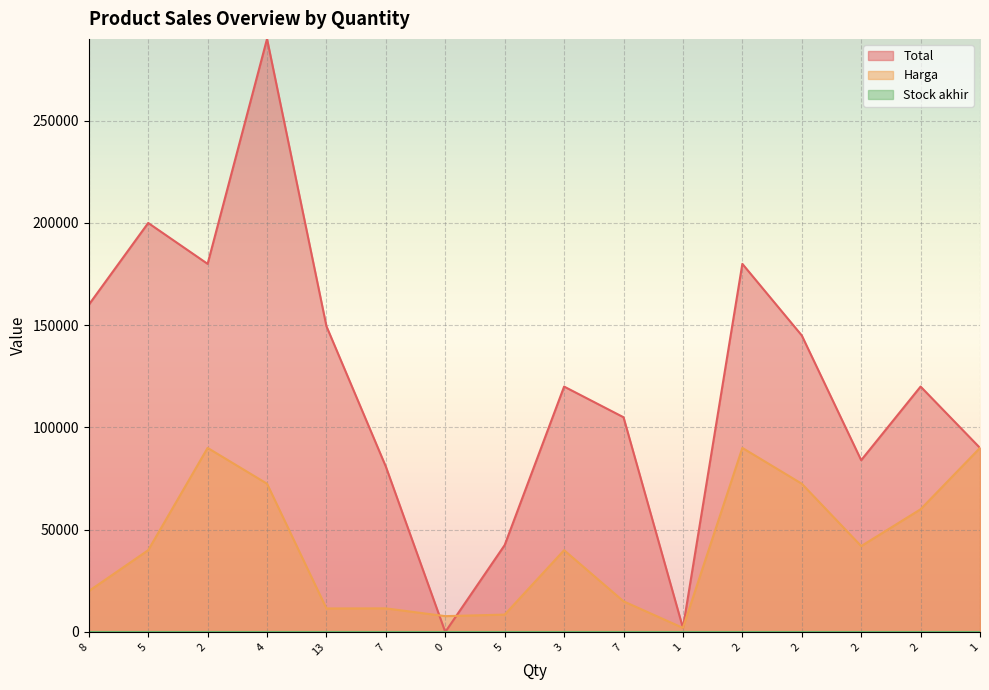

Rank the series by their maximum value, from highest to lowest.

Total, Harga, Stock akhir